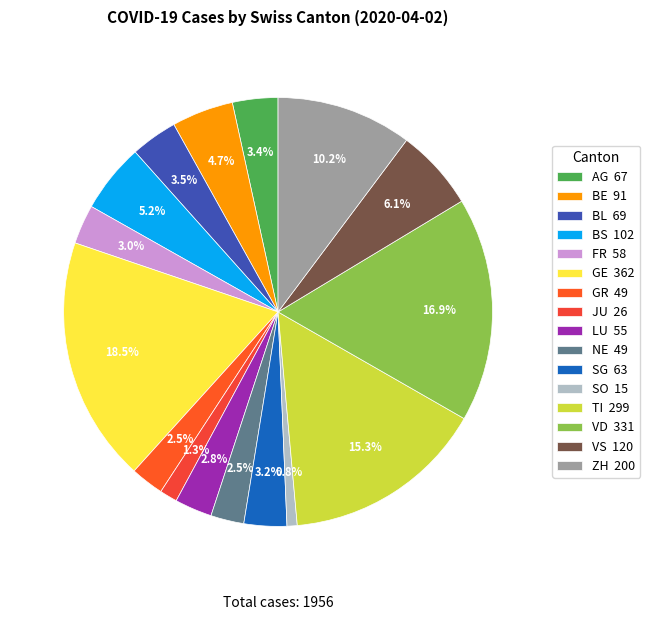

Which category has the smallest portion of the pie?

SO